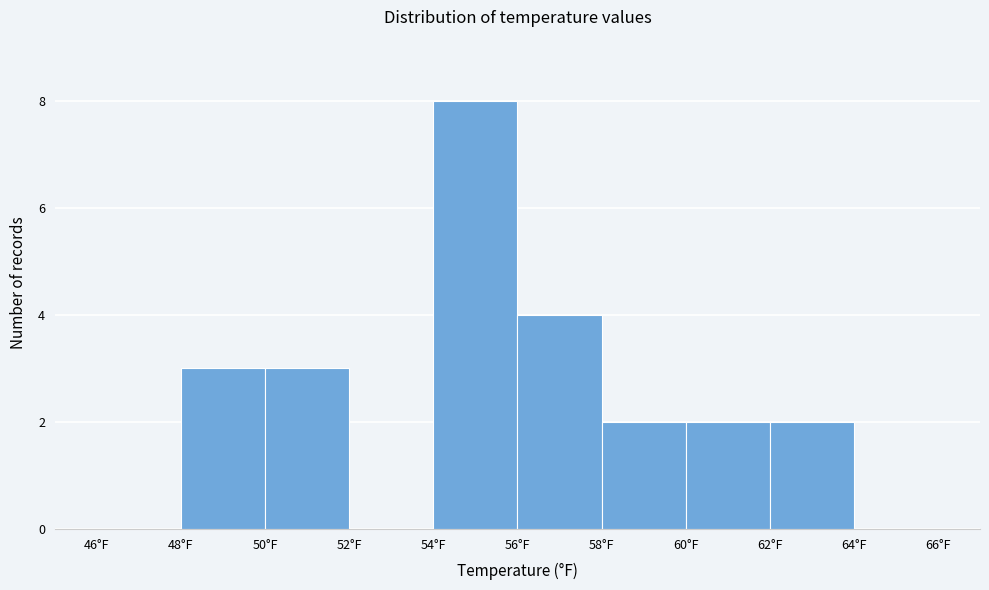

What is the height of the bar covering 60 to 62 on the x-axis? The values are not printed on the chart, so give them approximately, as read against the axis.

2